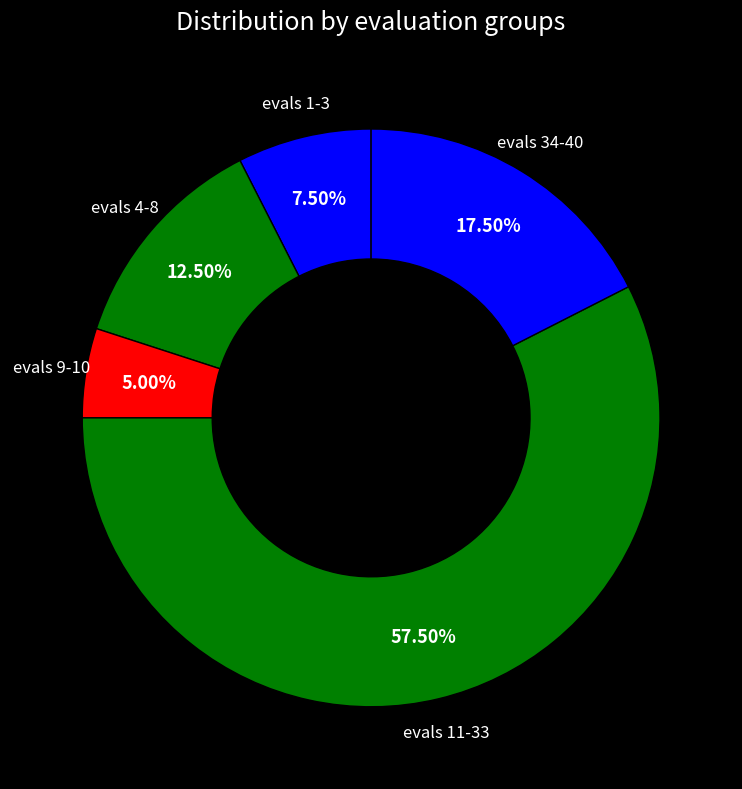

Which category has the biggest portion of the pie?

evals 11-33